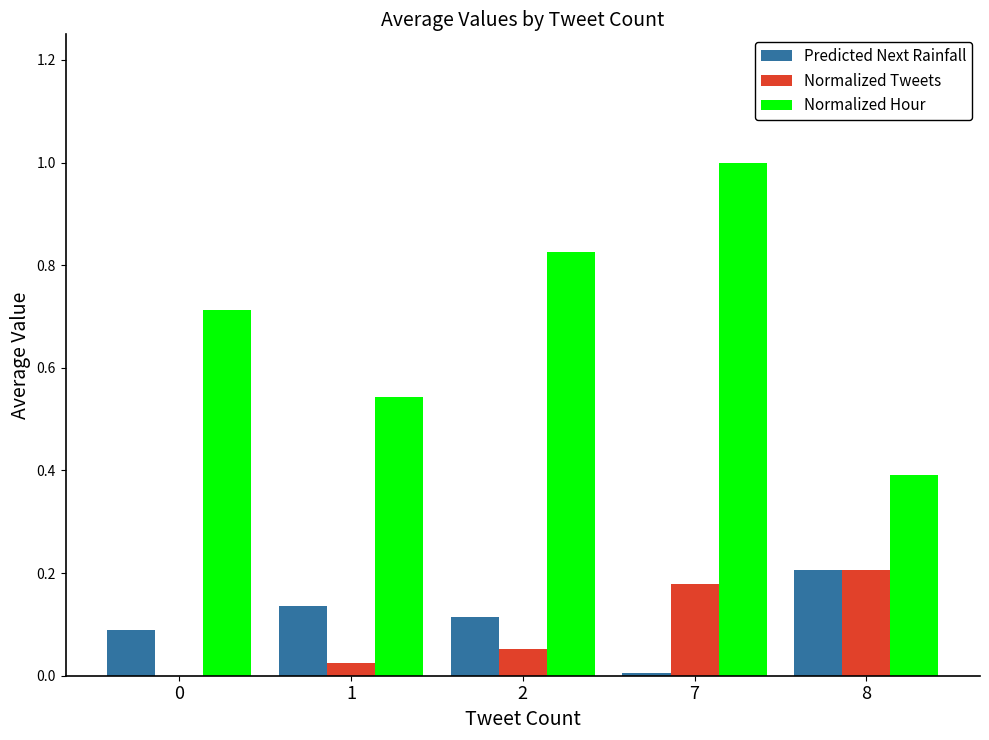

Is the value of Predicted Next Rainfall at 2 greater than the value of Normalized Hour at 0?

No